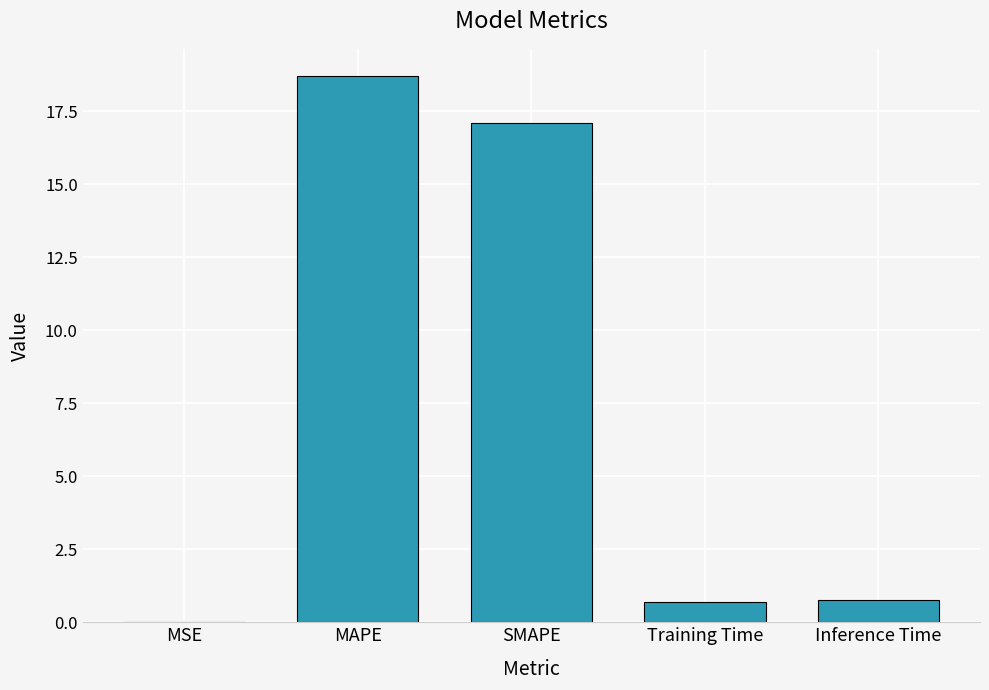

Which category has the highest value across all series?

MAPE